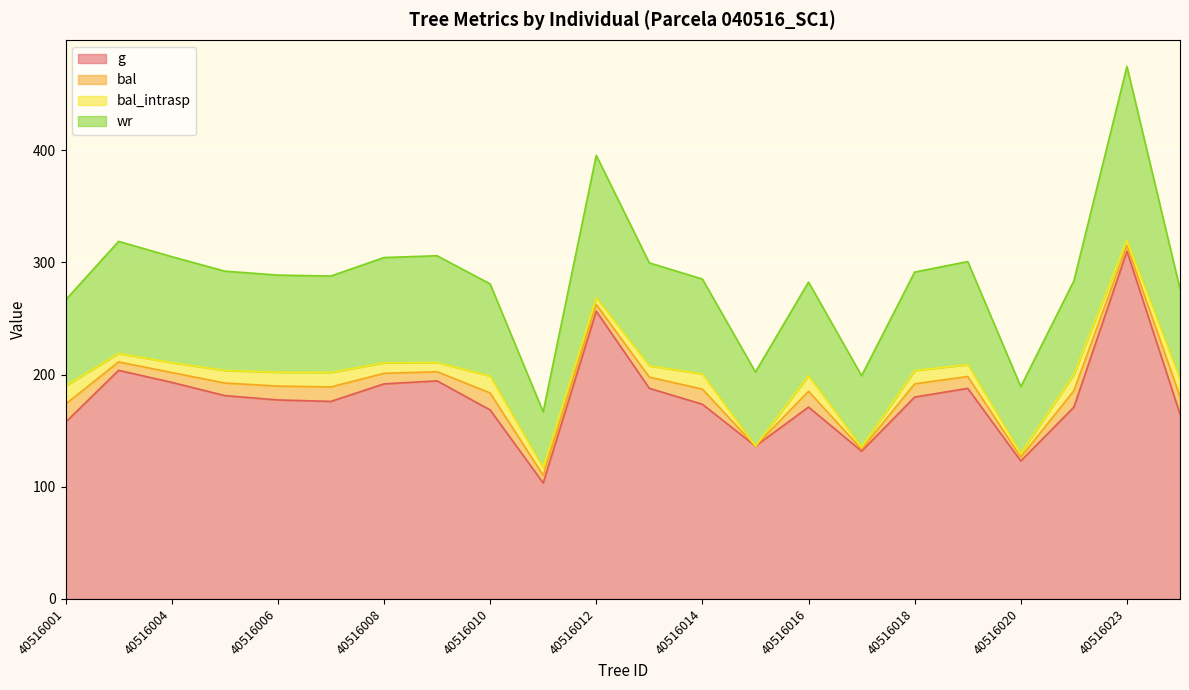

True or false: g and wr intersect in this chart.

False